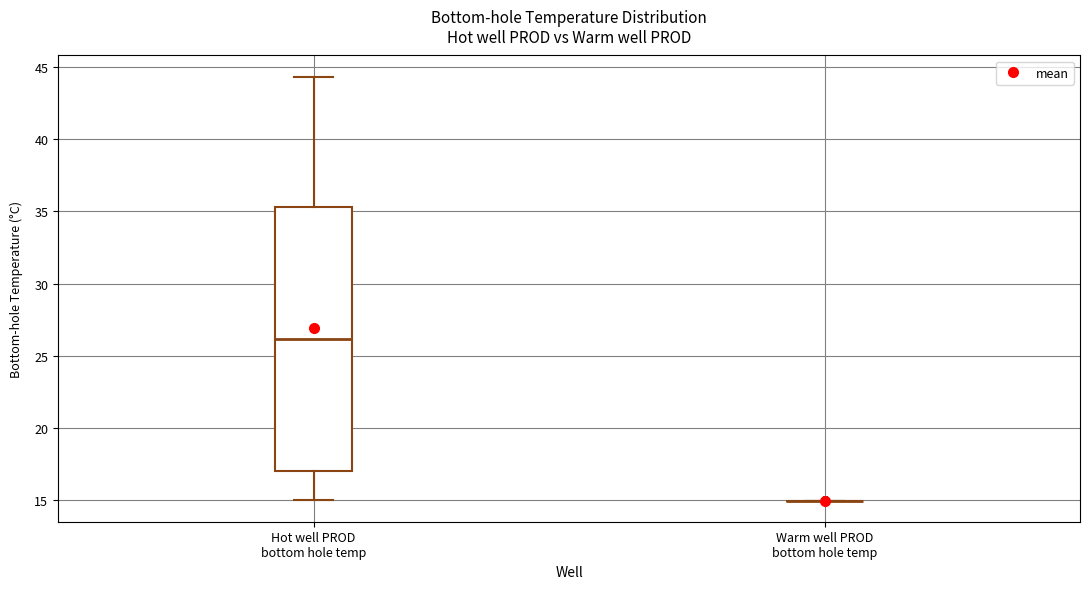

Which box is the tallest, from its lower edge to its upper edge?

Hot well PROD bottom hole temp